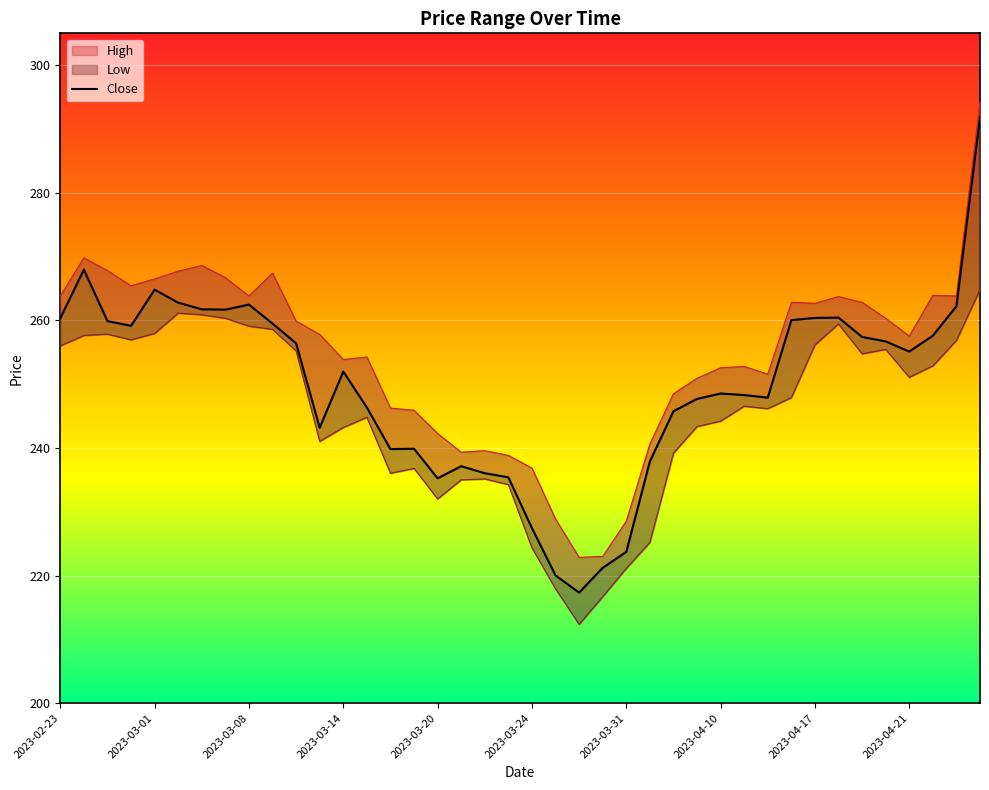

Does the chart display data point markers on the line(s)?

No